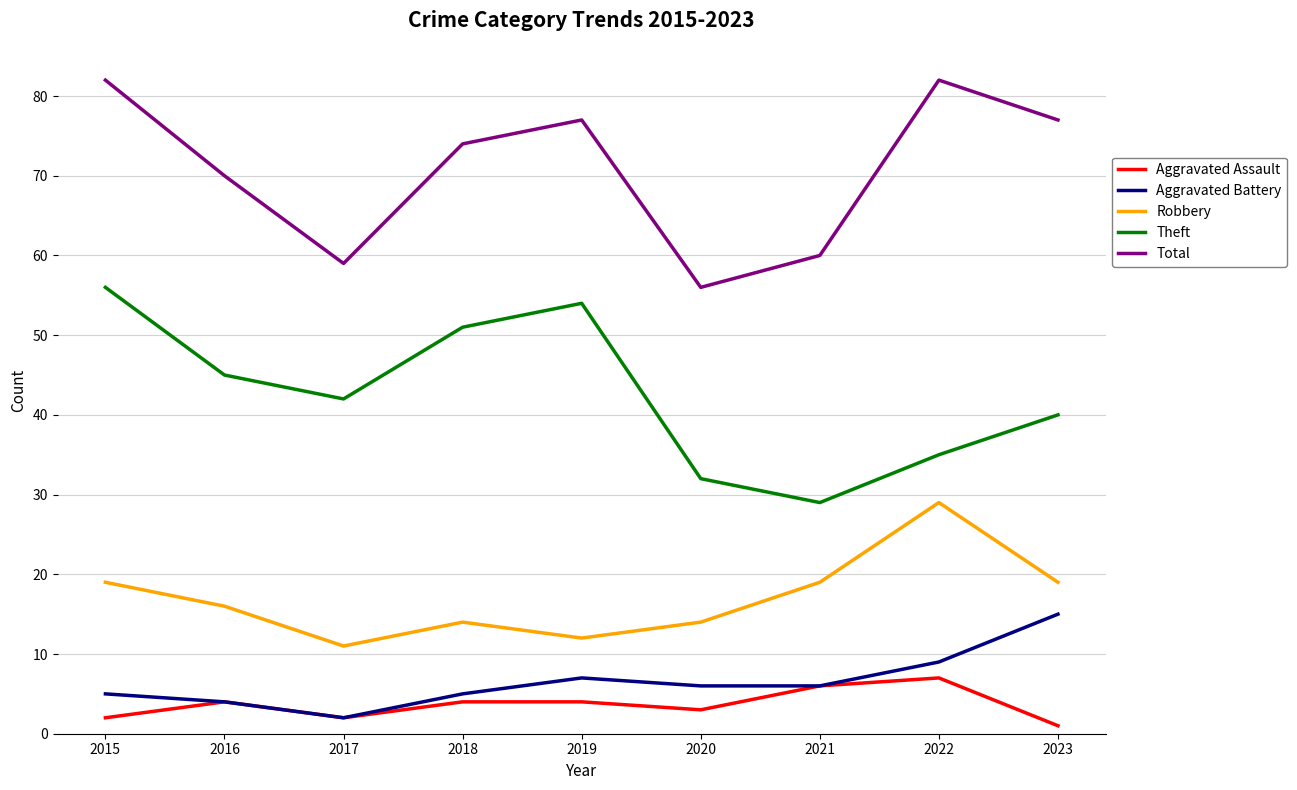

The value of Aggravated Battery at 2016 is 7. True or false?

False